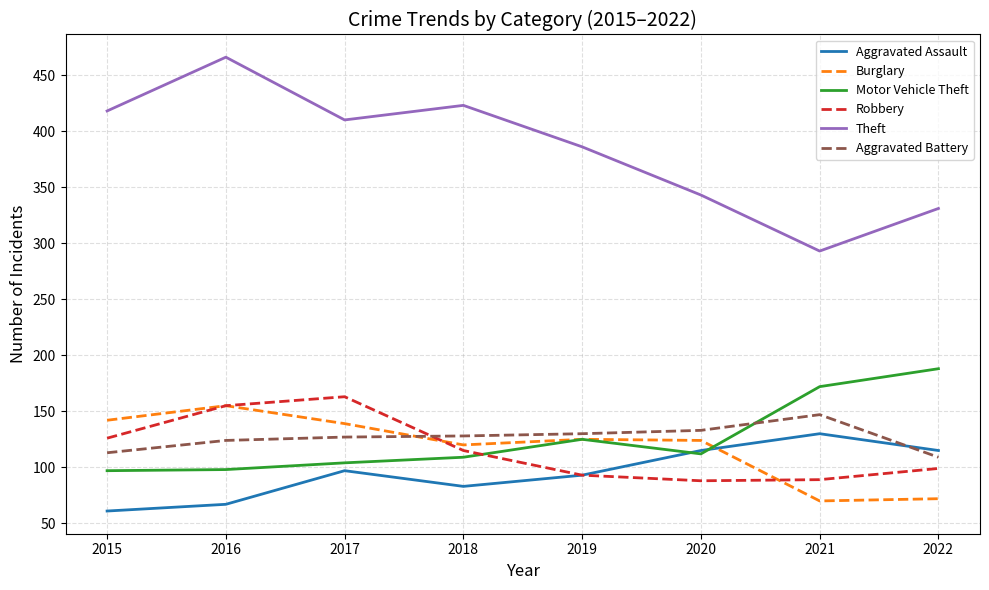

What value does the Aggravated Assault series have at 2020, to the nearest 5?

115